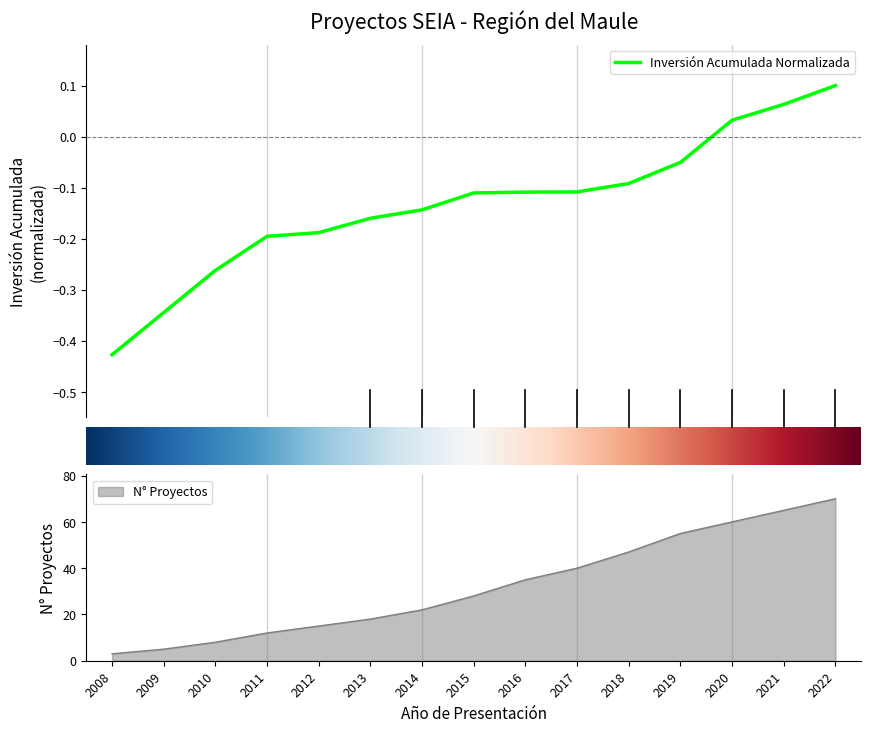

Does the chart display data point markers on the line(s)?

No